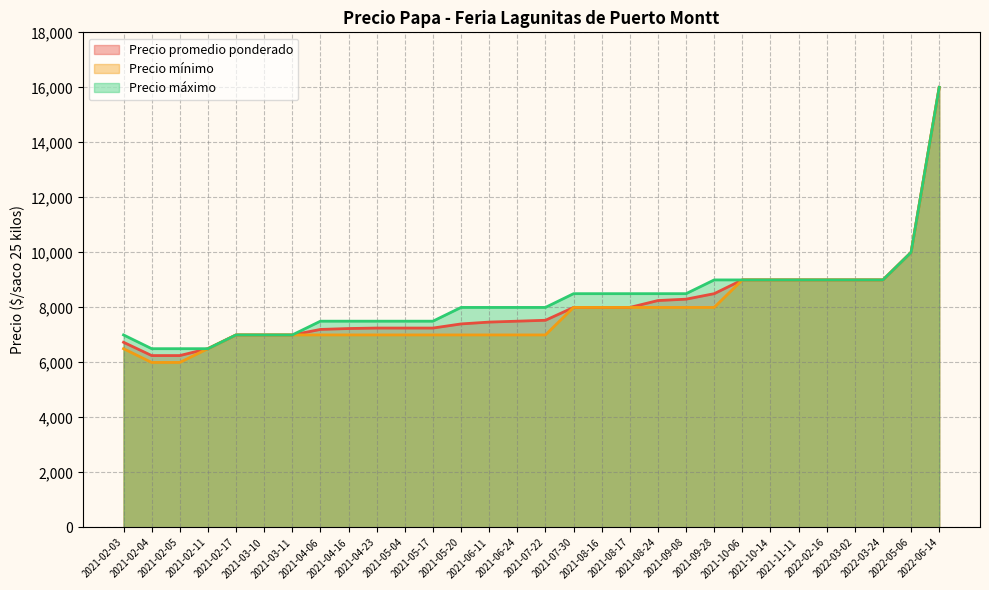

List the series in order of their peak value, highest first.

Precio promedio ponderado, Precio mínimo, Precio máximo